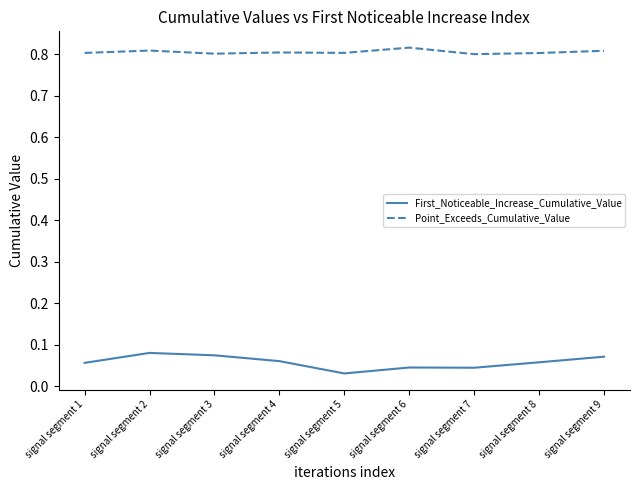

At which label is First_Noticeable_Increase_Cumulative_Value closest to 0?

signal segment 5